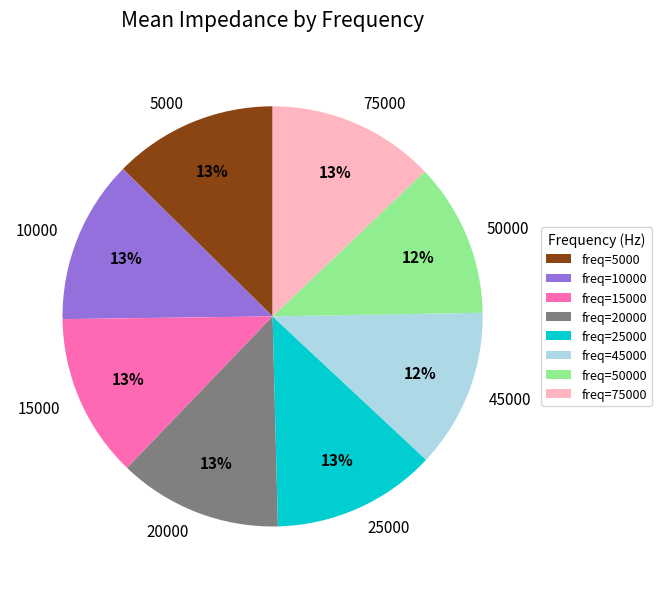

To the nearest percent, what is the average slice percentage?

12%